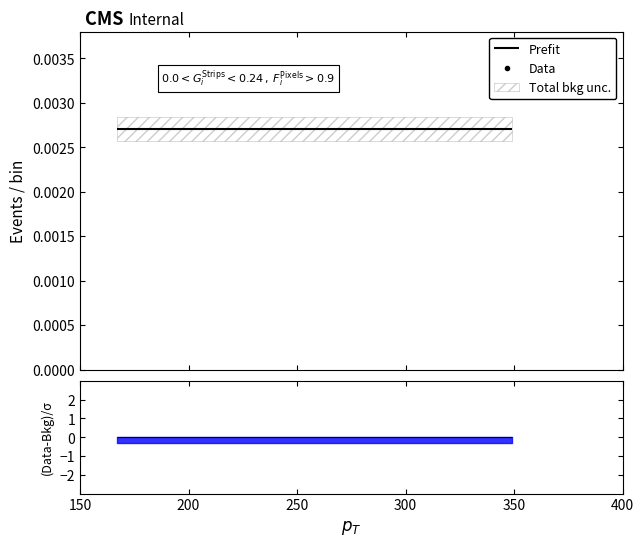

True or false: the data shows 0.0 at 14.

False